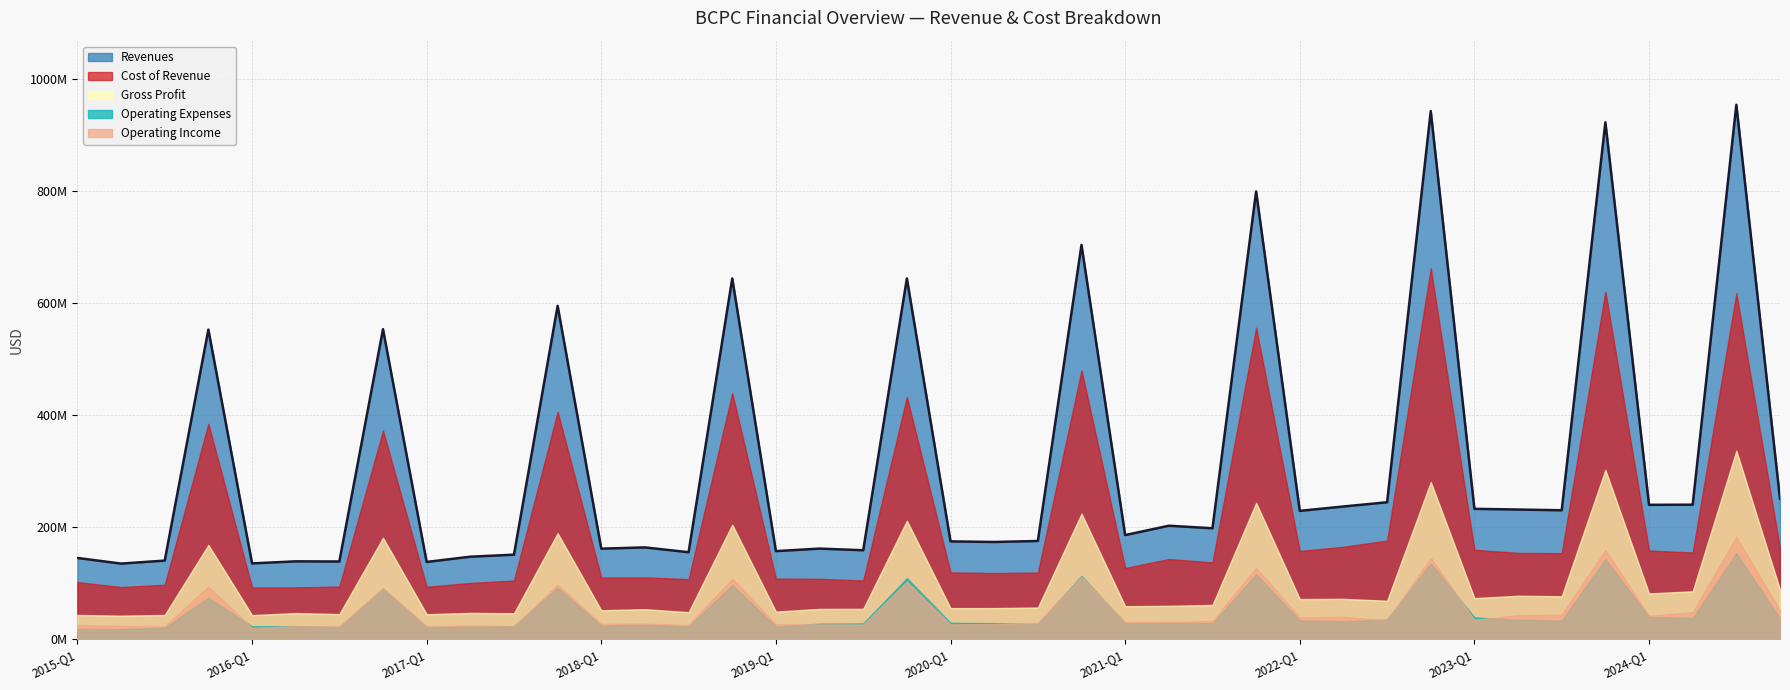

Rank the series at 2015-FY from lowest to highest value.

Operating Expenses, Operating Income, Gross Profit, Cost of Revenue, Revenues